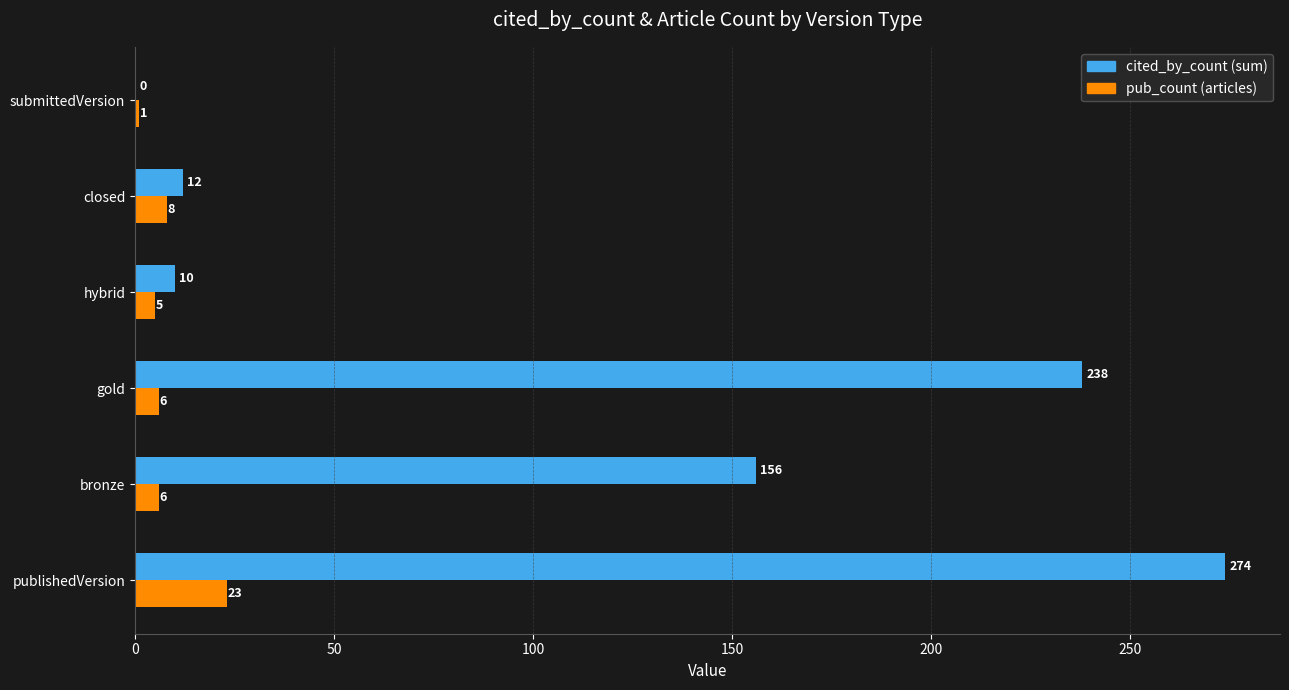

What is the maximum value shown in the chart?

274